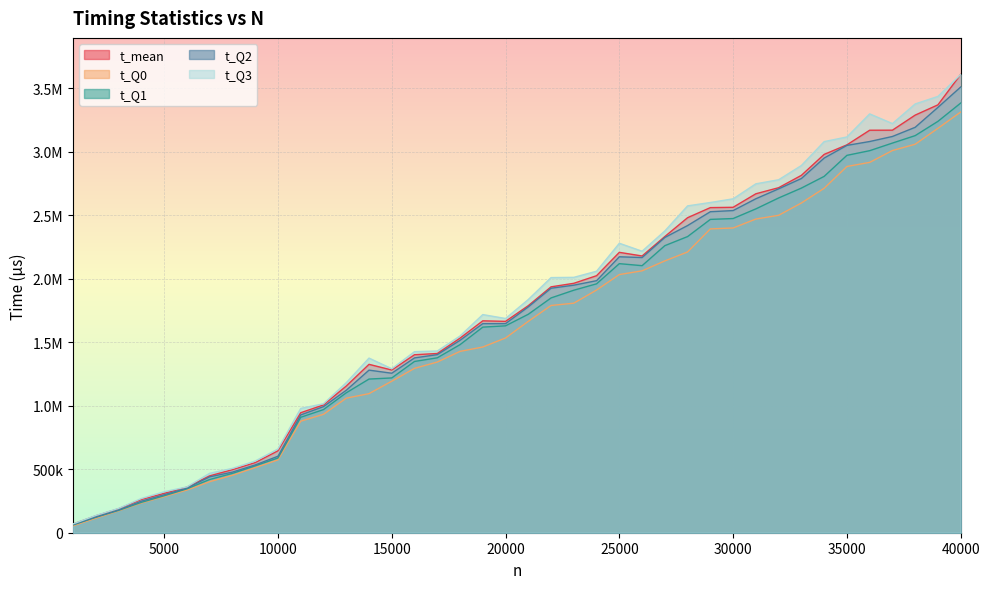

What is the maximum value for t_mean?

3608150.0